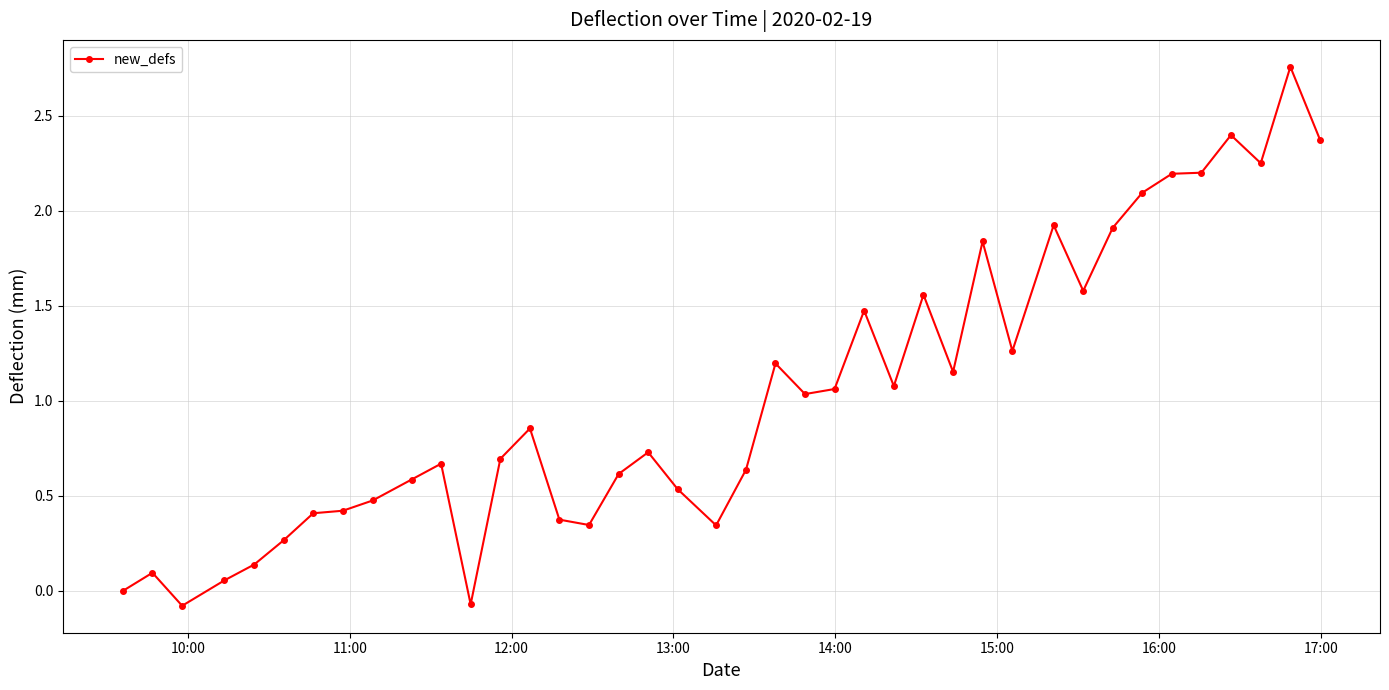

True or false: there are more than 0 points higher than both neighbors.

True